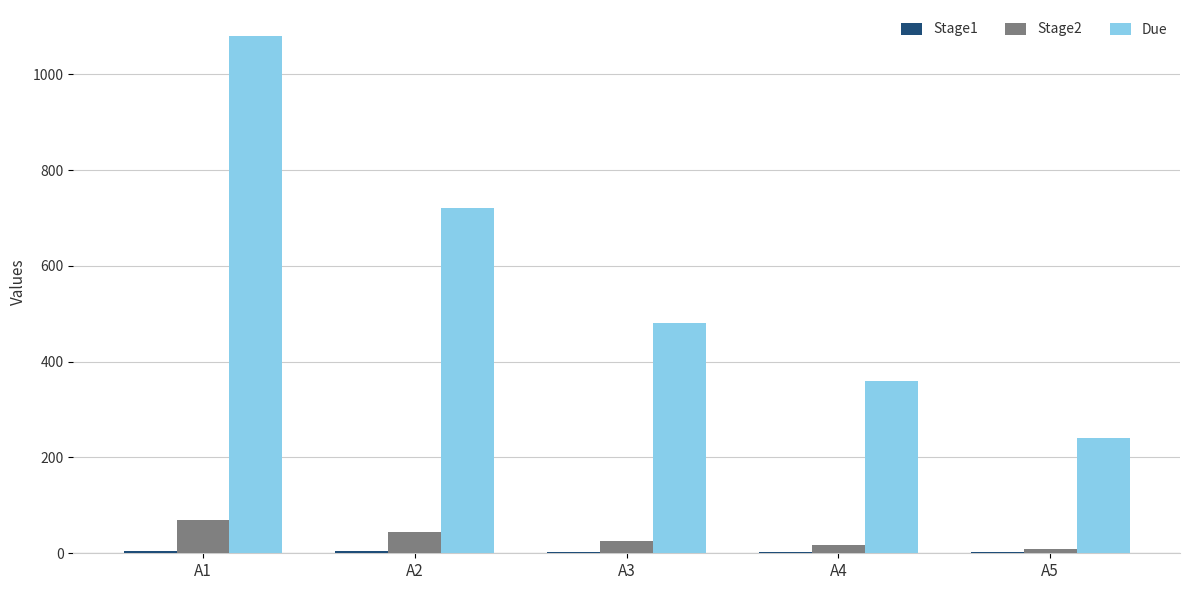

At which category does the chart reach its peak across all series?

A1